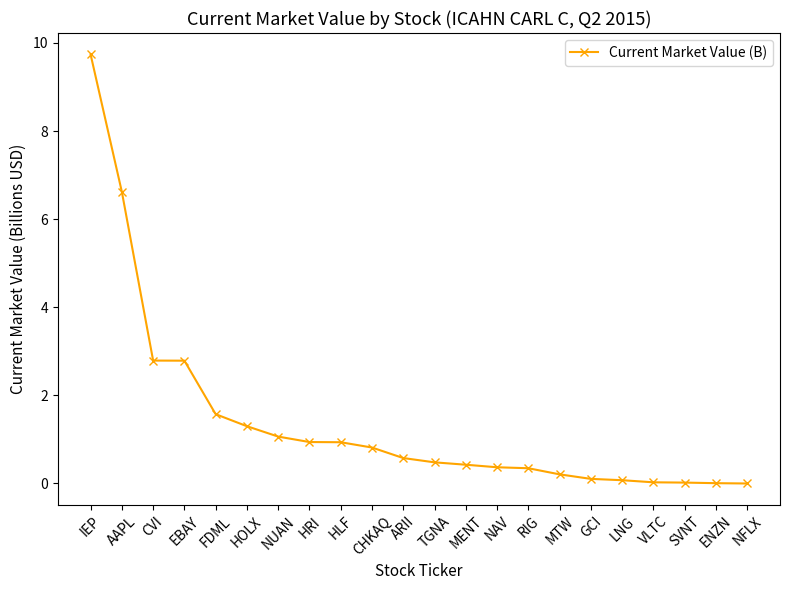

Which has a higher value, GCI or HRI?

HRI